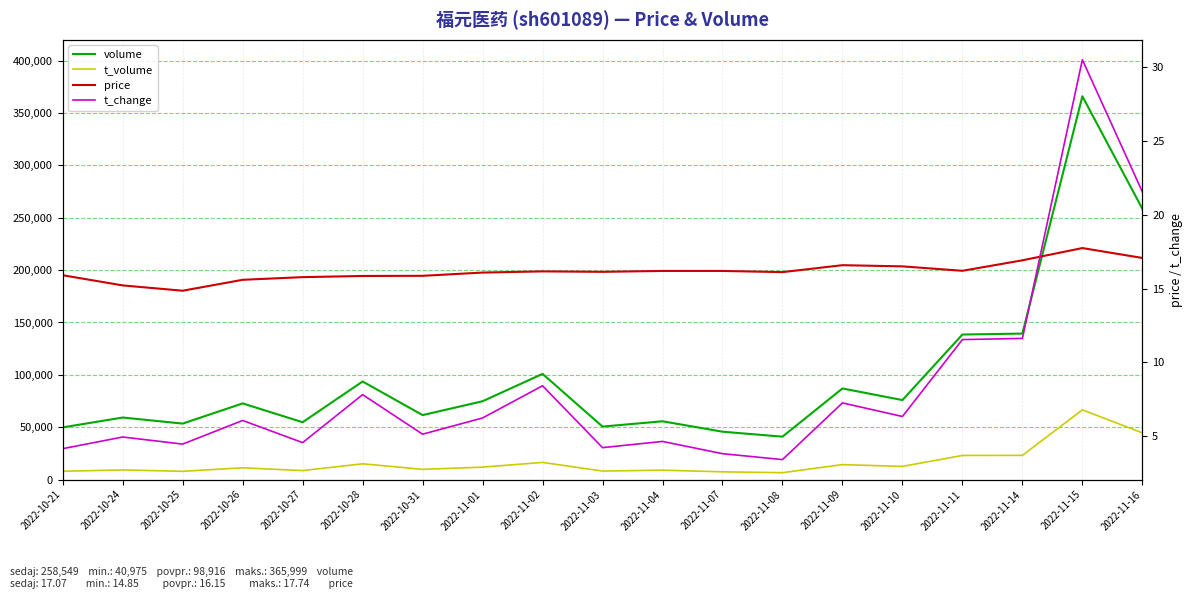

What is the total value across all series at 2022-11-02?

117352.6